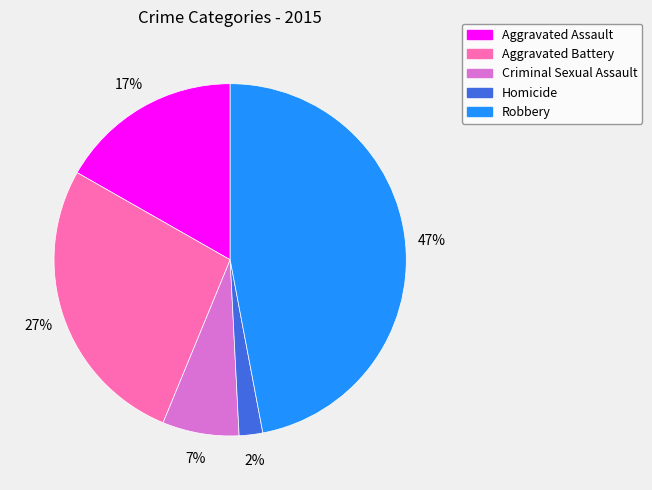

What is the largest slice in the pie chart?

Robbery